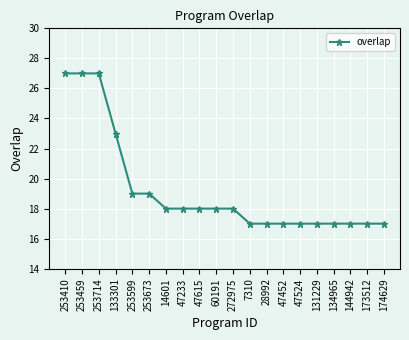

Is it true that the value at 47233 is 18?

True